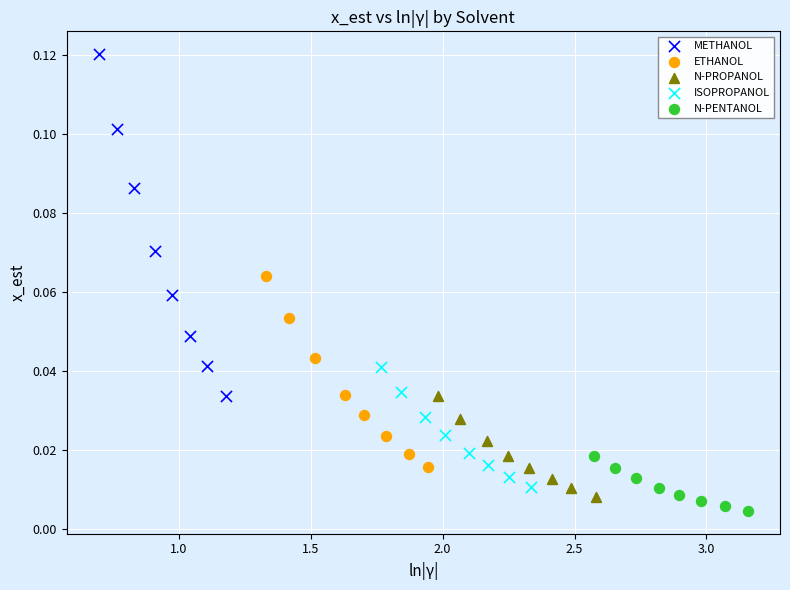

Which series contains the highest Y value?

METHANOL